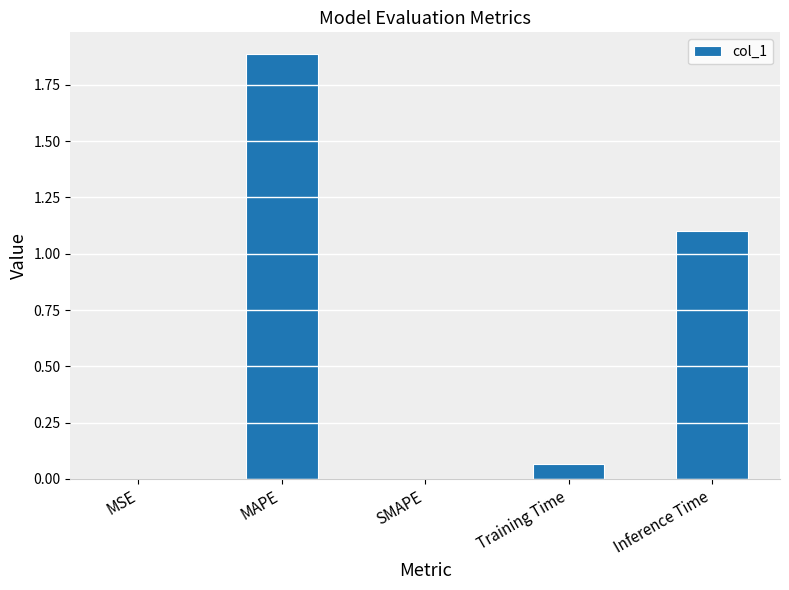

Which category has the highest value across all series?

MAPE